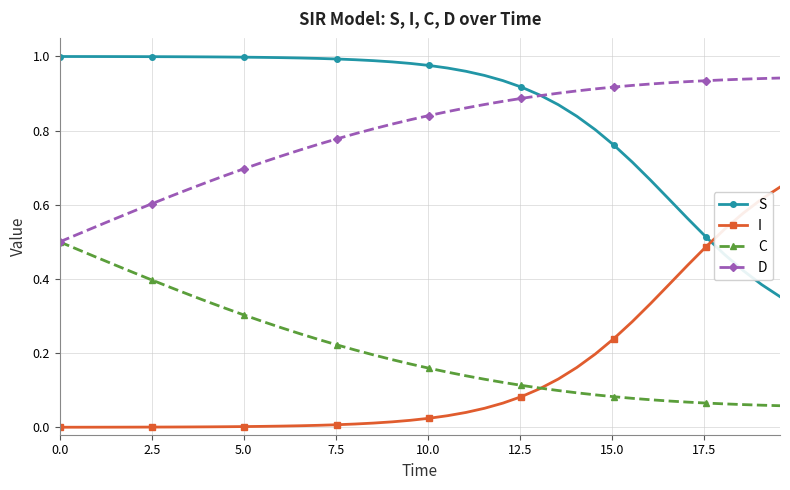

List the series in order of their peak value, lowest first.

C, I, D, S